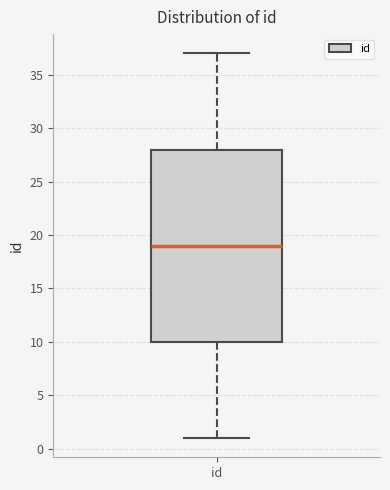

Read this box plot against the y-axis: the position of the median line, the range covered by the box, and the ends of both whiskers. The values are not printed on the chart, so give them approximately, as read against the axis.

median 19, box 10 to 28, whiskers 1 to 37